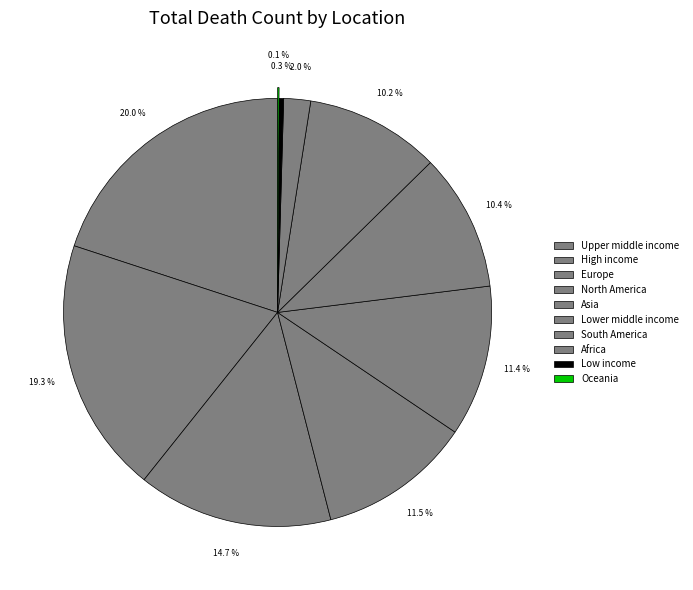

Does High income represent more than half of the total?

No